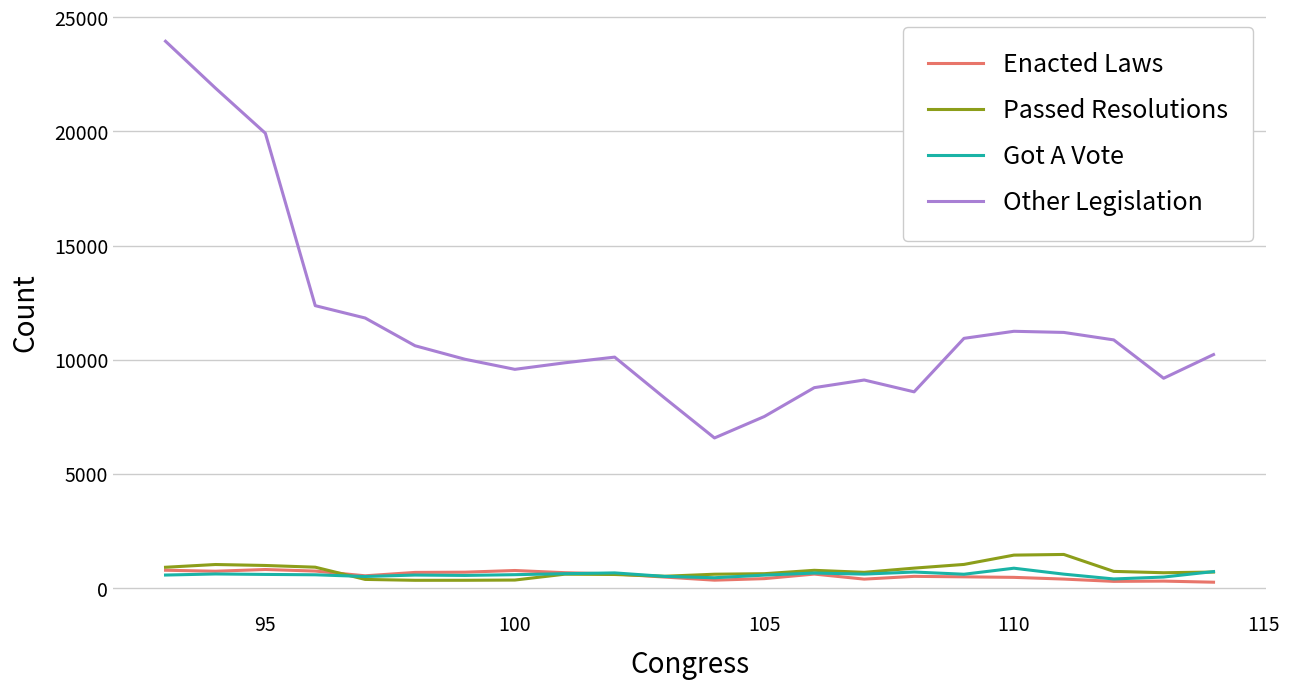

What is the highest value of the Got A Vote series?

861